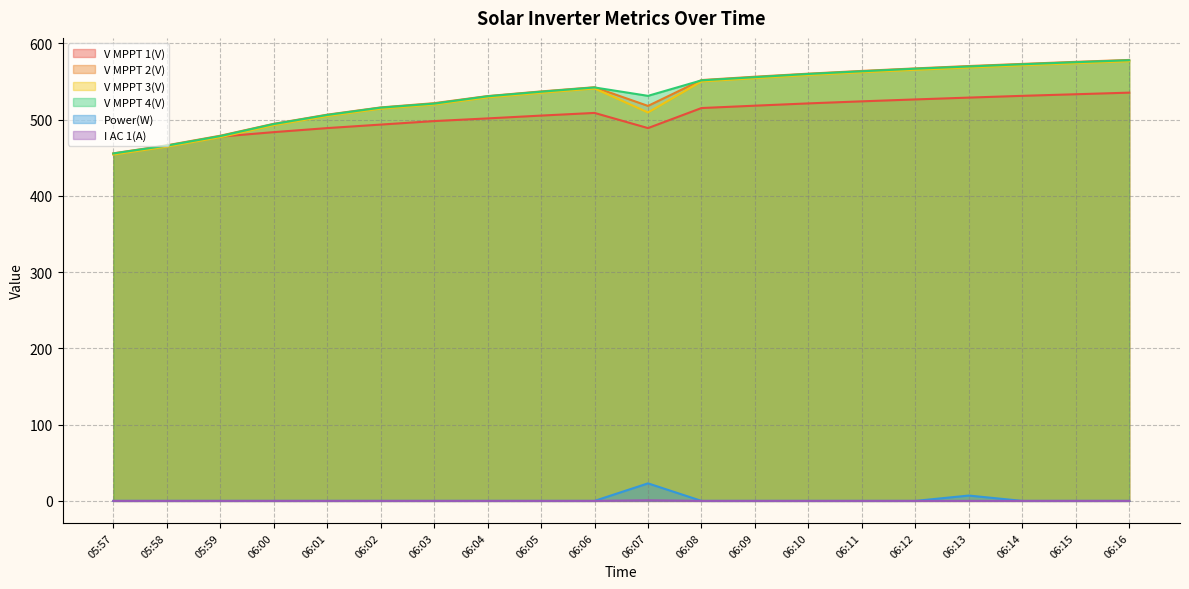

Reading left to right, transcribe all the data shown in this chart.

V MPPT 1(V): 455.0	465.4	477.8	483.7	489.0	493.6	498.2	501.7	505.4	508.9	489.0	515.3	518.4	521.4	524.1	526.6	529.0	531.3	533.4	535.5
V MPPT 2(V): 455.9	466.4	479.0	494.6	506.6	516.1	521.7	531.0	537.1	542.6	518.1	552.0	556.4	560.4	564.0	567.3	570.4	573.2	575.9	578.4
V MPPT 3(V): 454.3	464.7	477.1	492.8	504.8	514.5	519.9	529.3	535.3	541.0	509.5	550.2	554.5	558.7	562.2	565.5	568.5	571.4	574.1	576.7
V MPPT 4(V): 455.7	466.0	478.5	494.3	506.2	515.8	521.1	530.7	536.7	542.3	531.3	551.6	555.8	560.0	563.5	566.9	569.8	572.7	575.4	578.0
Power(W): 0.0	0.0	0.0	0.0	0.0	0.0	0.0	0.0	0.0	0.0	23.0	0.0	0.0	0.0	0.0	0.0	7.0	0.0	0.0	0.0
I AC 1(A): 0.0	0.0	0.0	0.0	0.0	0.0	0.0	0.0	0.0	0.0	0.8	0.0	0.0	0.0	0.0	0.0	0.0	0.0	0.0	0.0